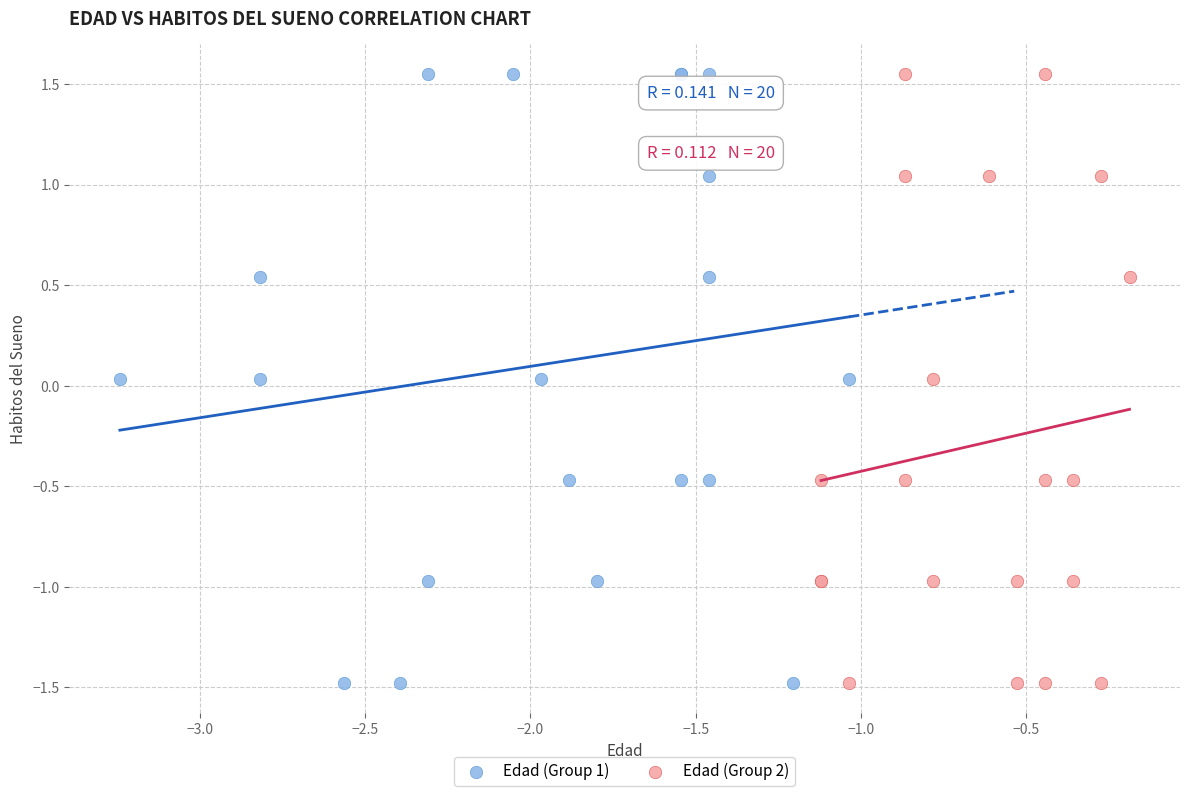

What are all the series names shown in the legend?

Edad (Group 1), Edad (Group 2)